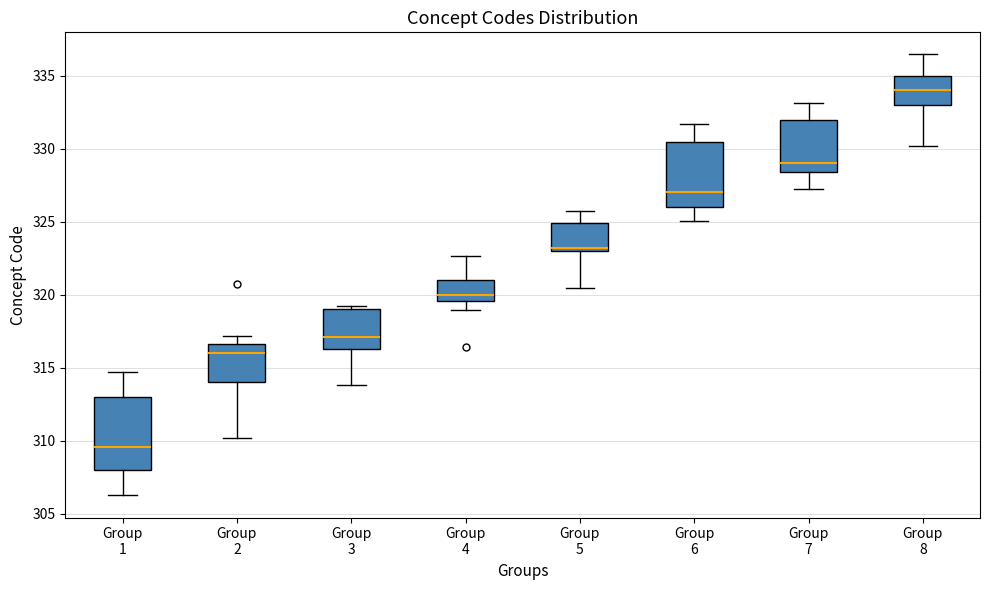

Where is the lower edge of the box for Group 1 on the y-axis? The values are not printed on the chart, so give them approximately, as read against the axis.

308.0